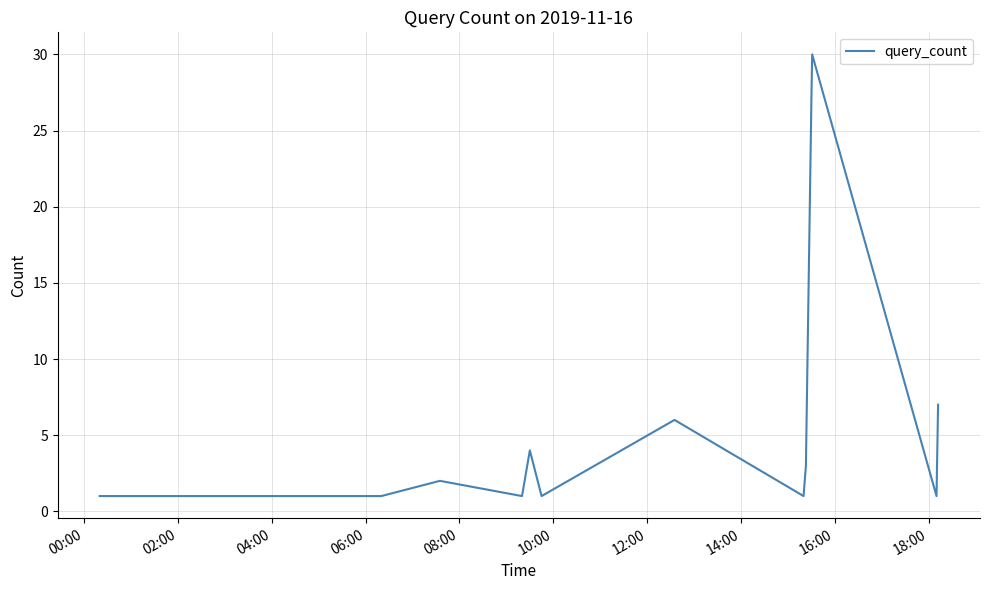

What is the minimum value shown in the chart?

1